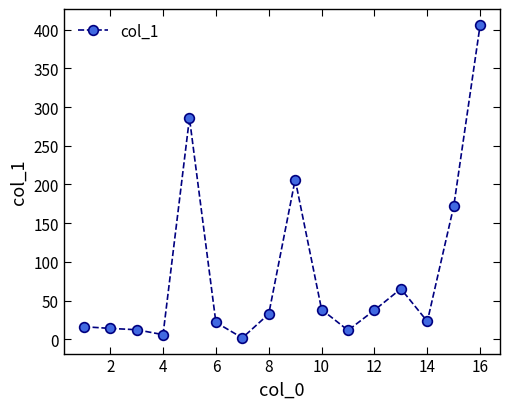

What is the difference between the maximum and minimum values?

404.8